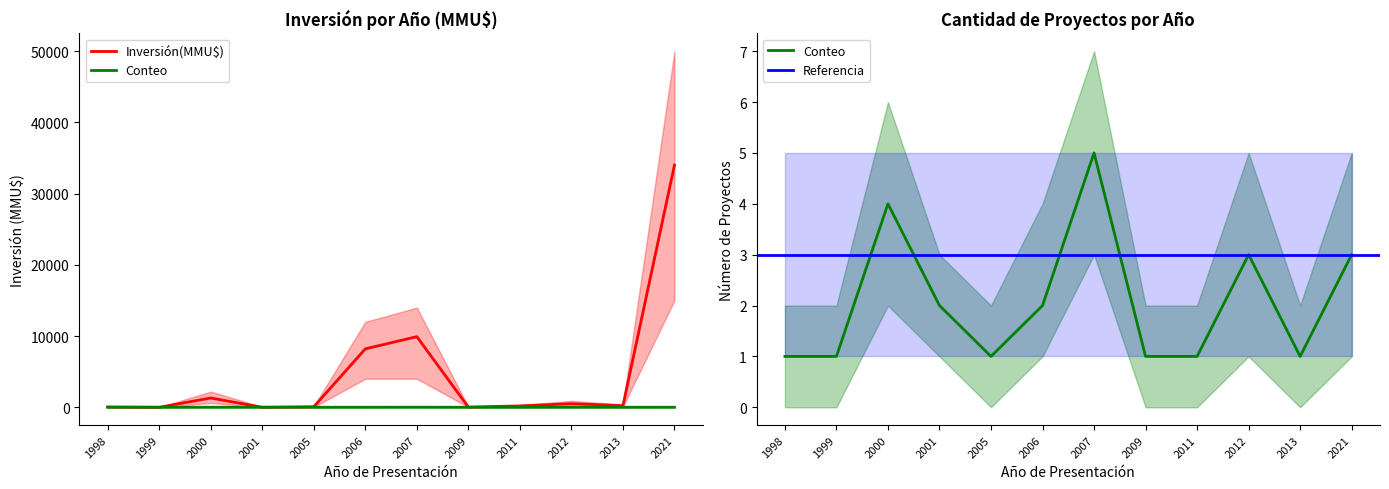

What is the sum of all Inversión(MMU$) values?

54454